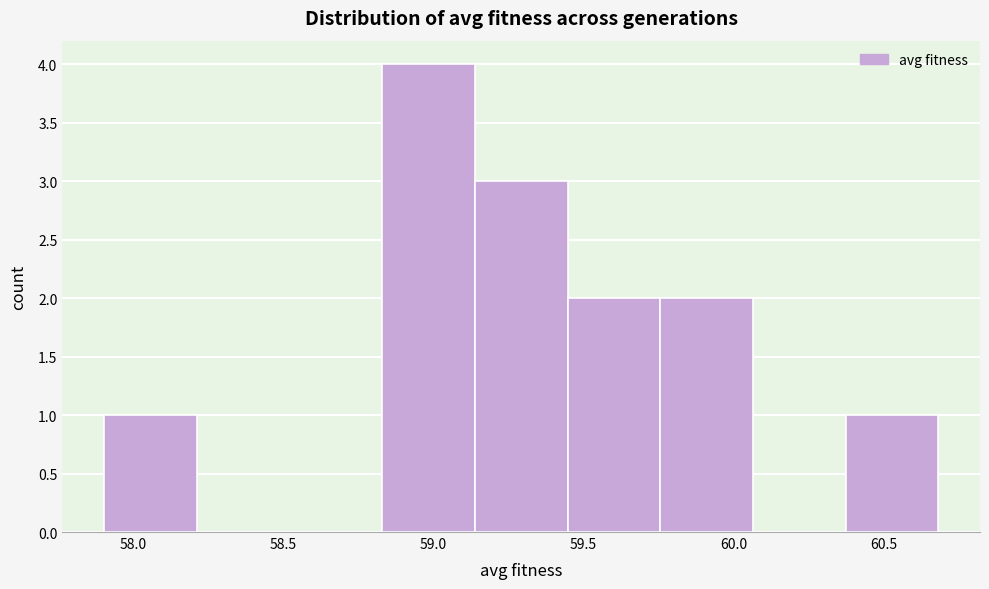

What is the height of the bar covering 59.15 to 59.45 on the x-axis? Neither the bar edges nor the heights are printed on the chart, so give them approximately, as read against the axes.

3